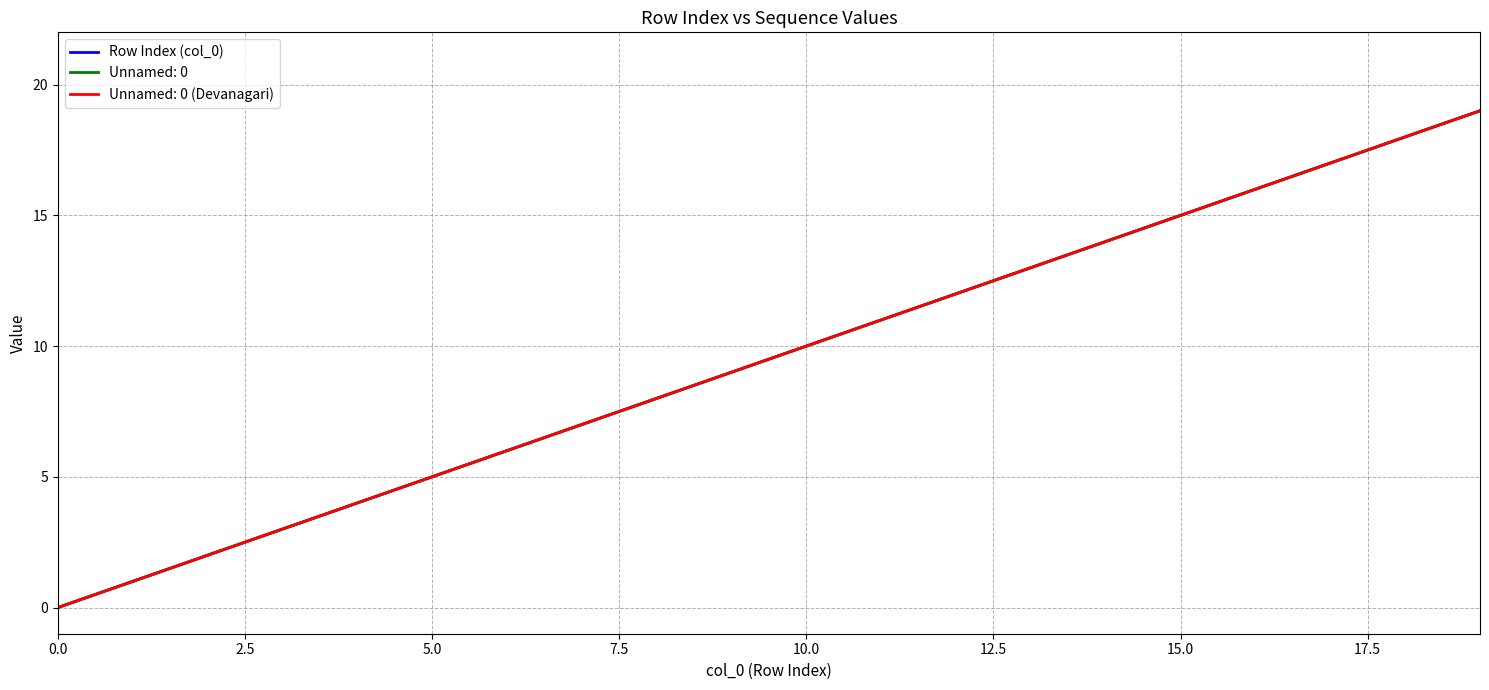

Does the chart have visible grid lines?

Yes